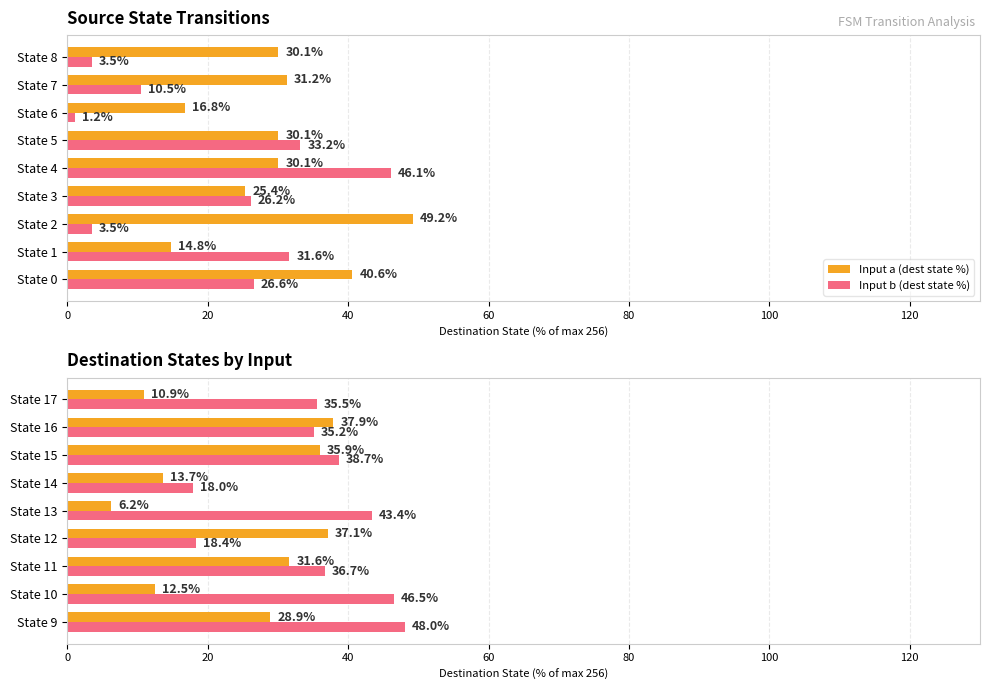

Rank the series by their average value, from highest to lowest.

Input b (dest state %), Input a (dest state %)